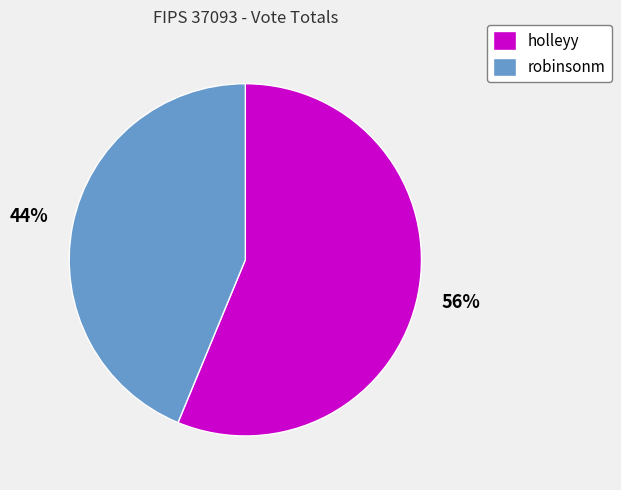

Does any single category account for the majority?

Yes